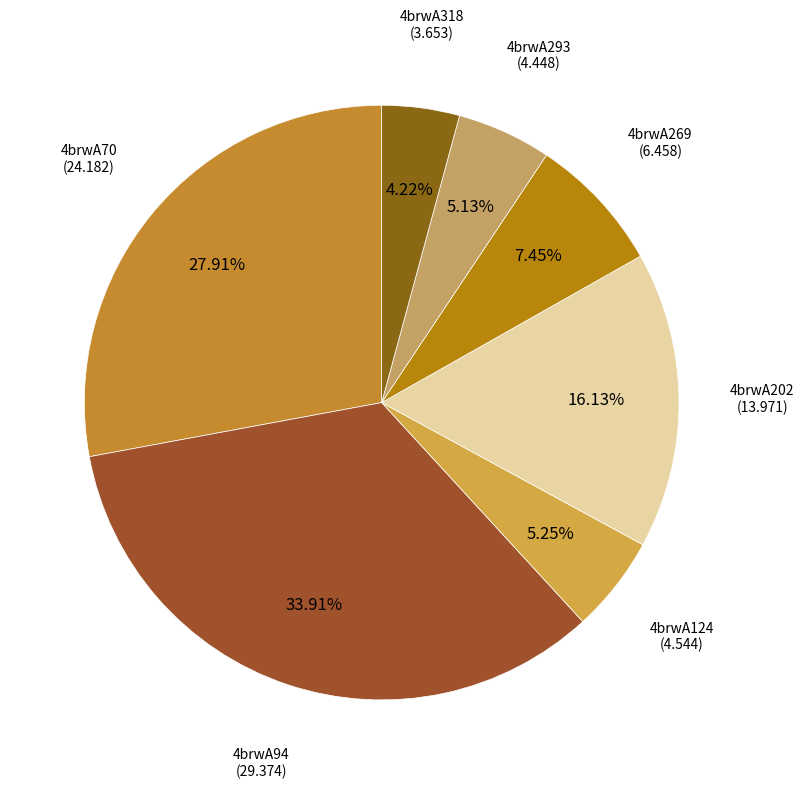

How many slices are in this pie chart?

7